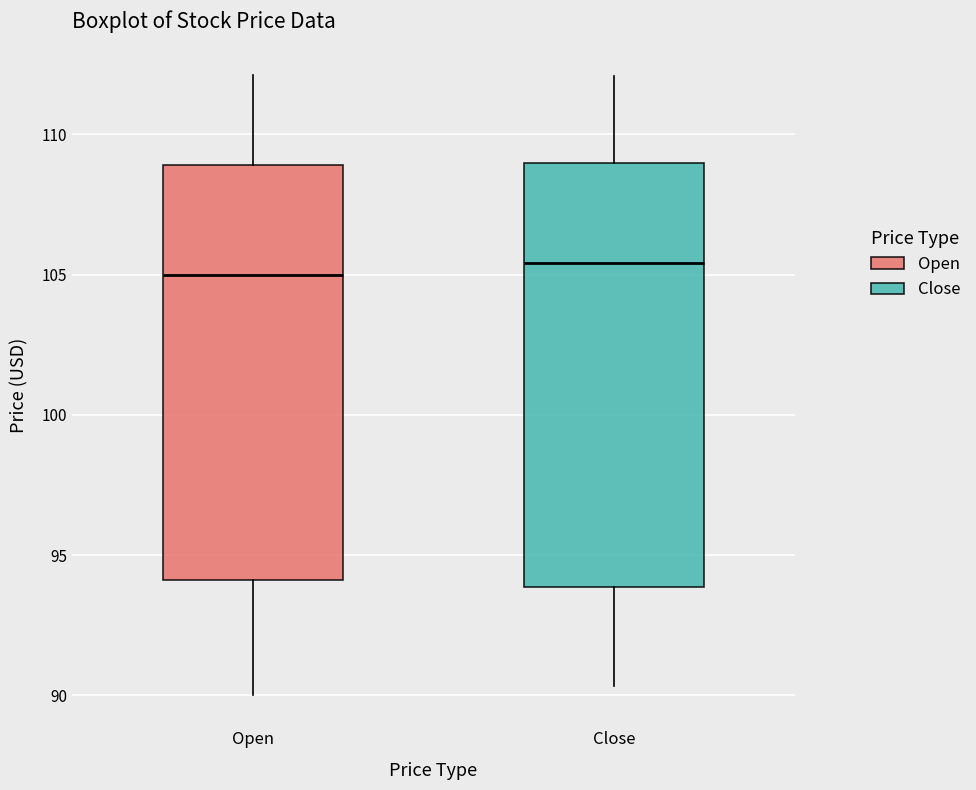

Reading left to right, read every box against the y-axis: the position of its median line, the range the box covers, and the ends of its whiskers. The values are not printed on the chart, so give them approximately, as read against the axis.

Open: median 105.0, box 94.0 to 109.0, whiskers 90.0 to 112.0
Close: median 105.5, box 94.0 to 109.0, whiskers 90.5 to 112.0